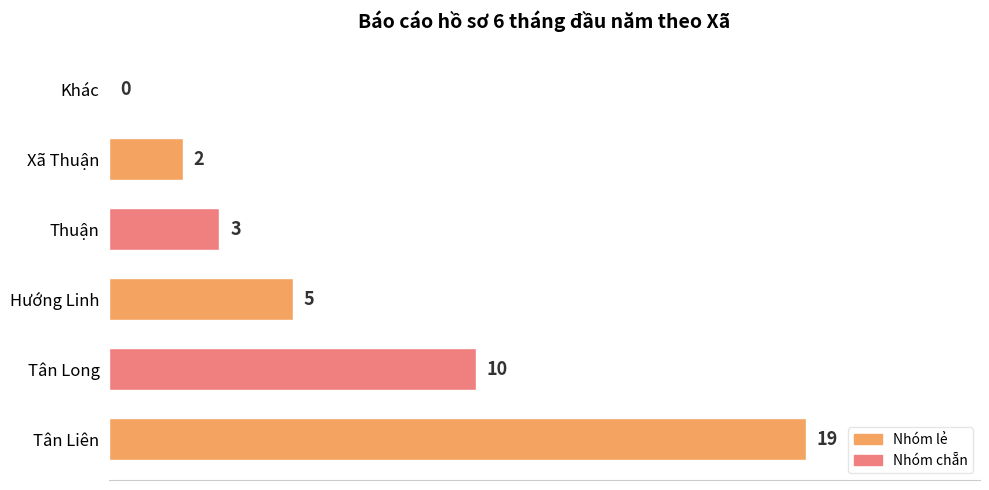

How many categories are shown in the chart?

6